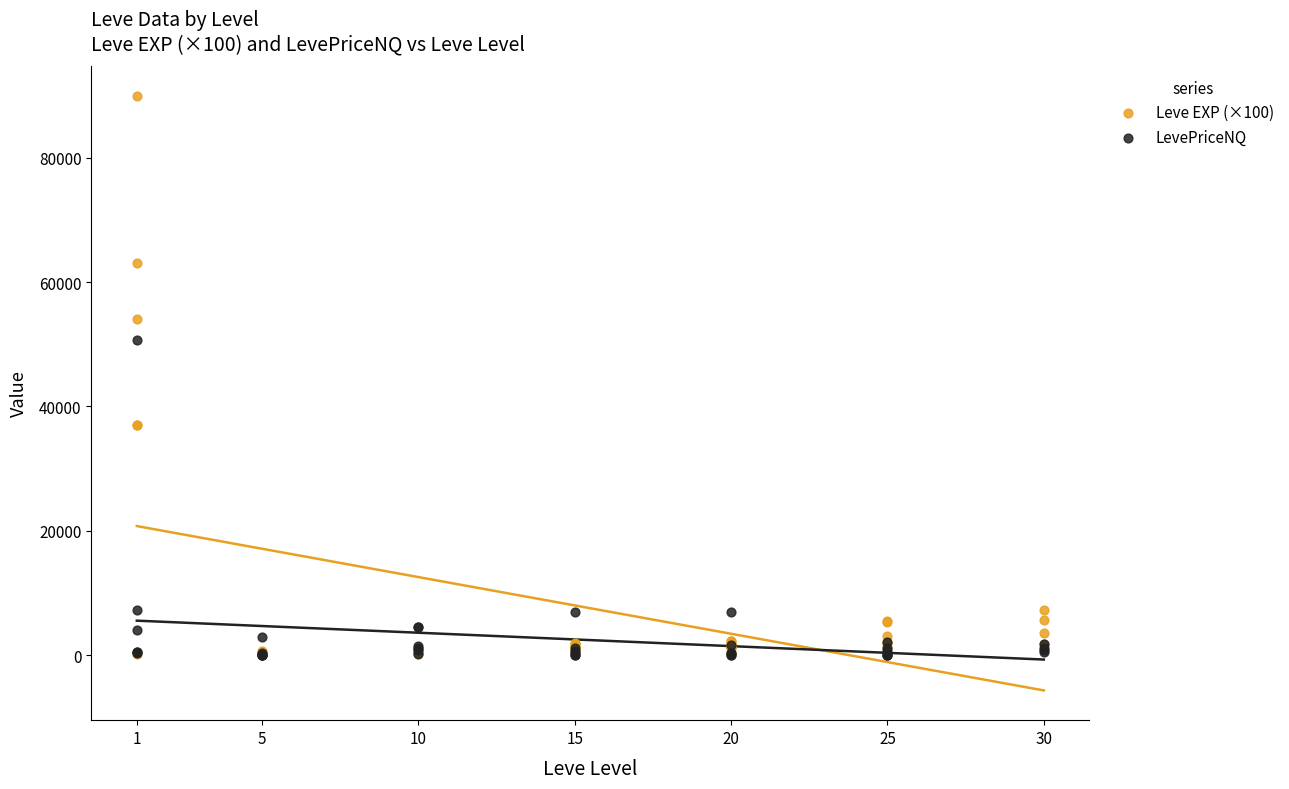

Across all series, what Y value is closest to 45000?

50700.0